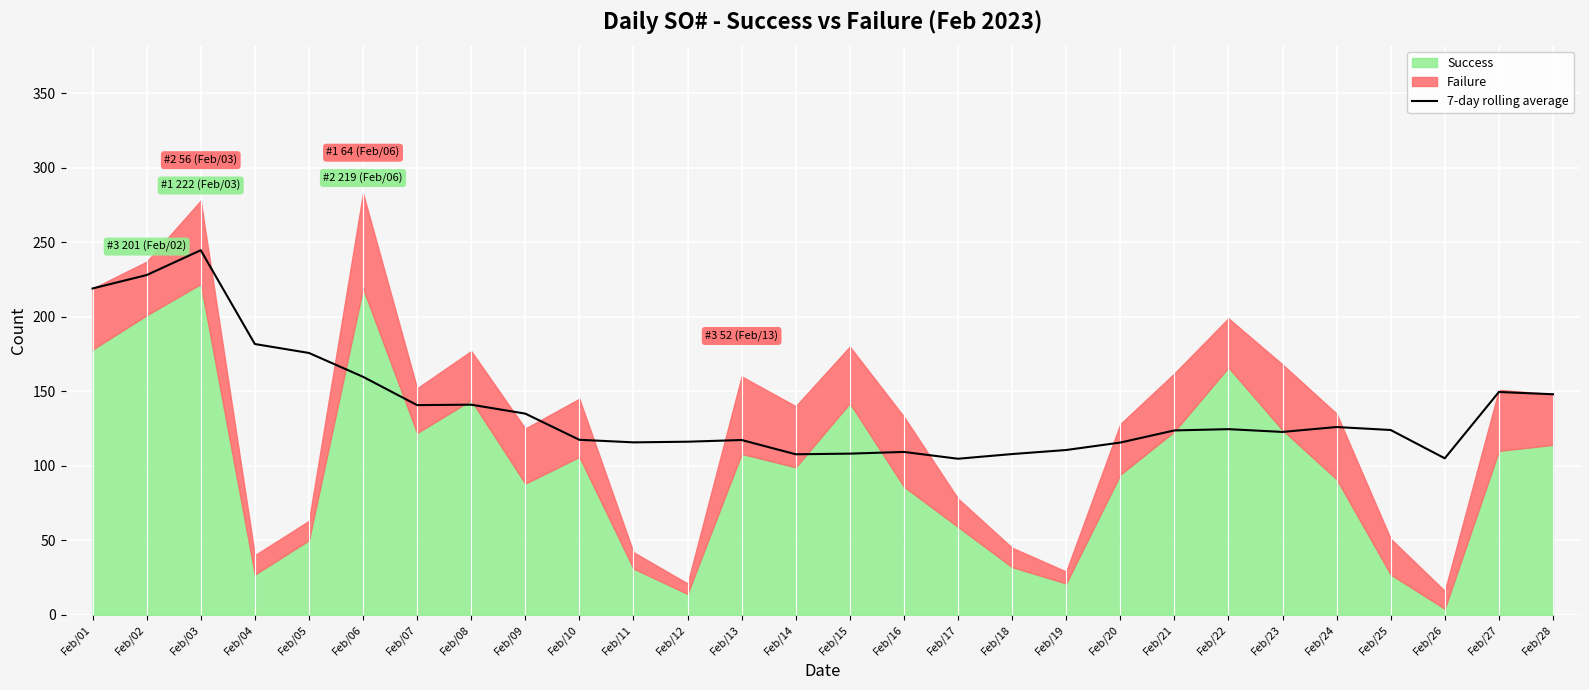

What is the minimum value for 7-day rolling average?

104.7